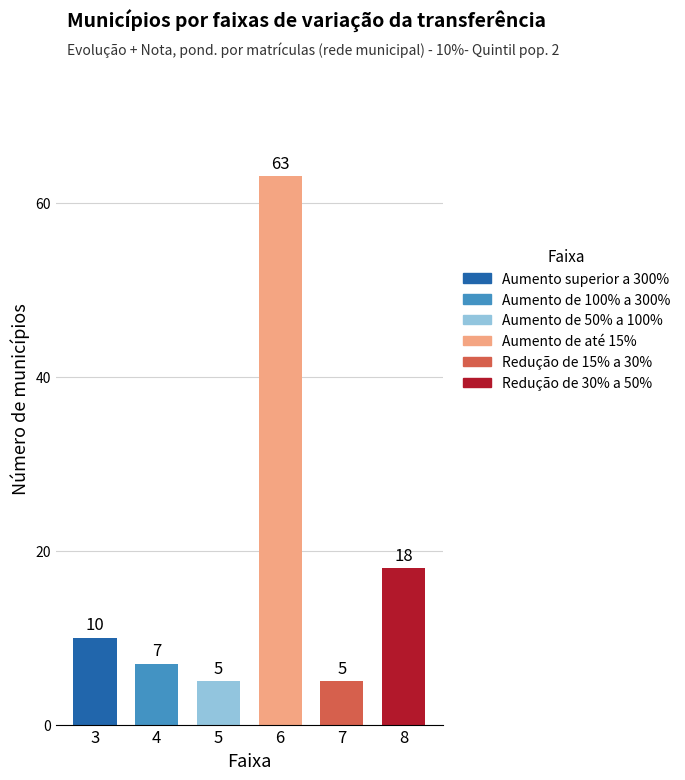

How many categories are shown in the chart?

6